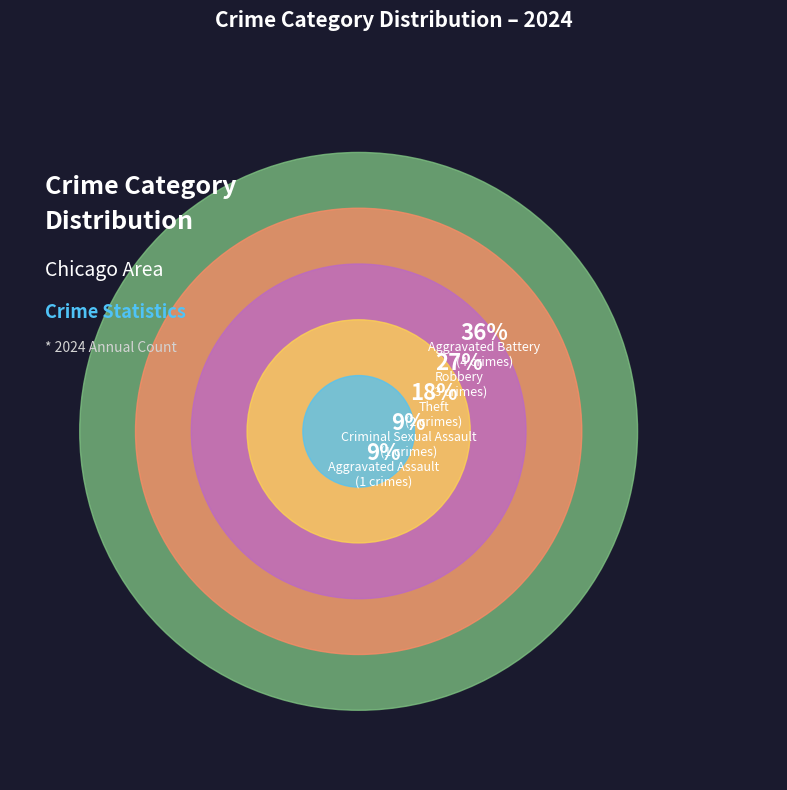

What percentage is NOT represented by Robbery?

72.7%